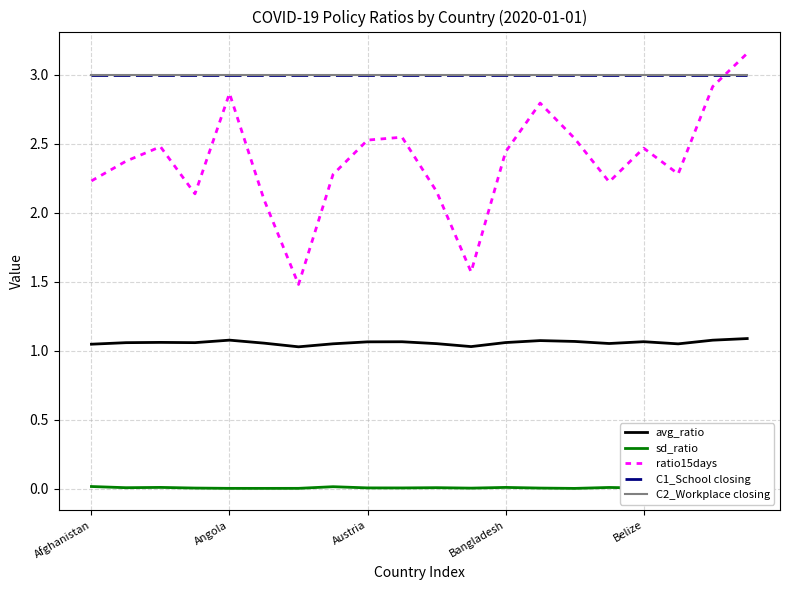

True or false: C1_School closing and sd_ratio cross at least once.

False